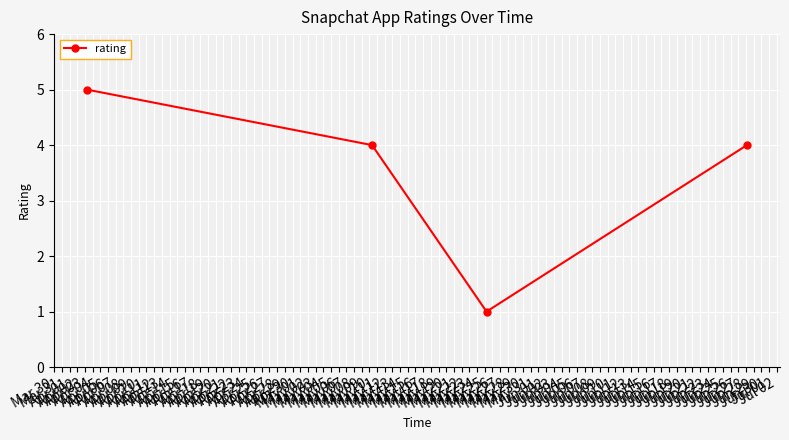

What is the average value?

4